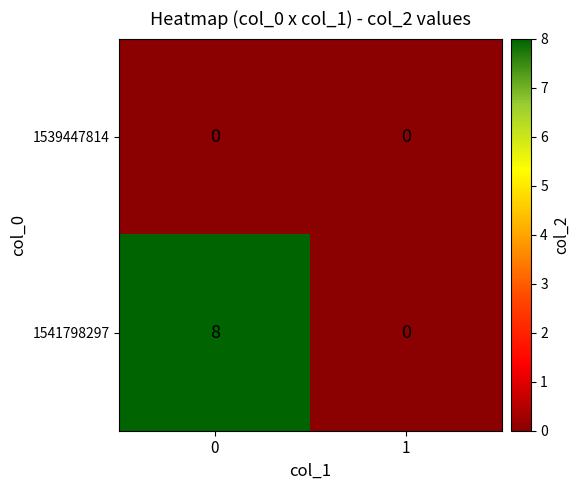

True or false: 1541798297 has a value of 8 at 0.

True